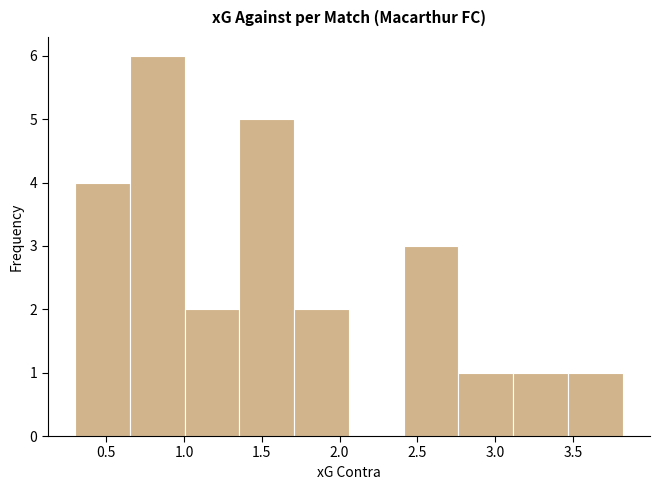

What is the height of the bar covering 0.30 to 0.65 on the x-axis? Neither the bar edges nor the heights are printed on the chart, so give them approximately, as read against the axes.

4